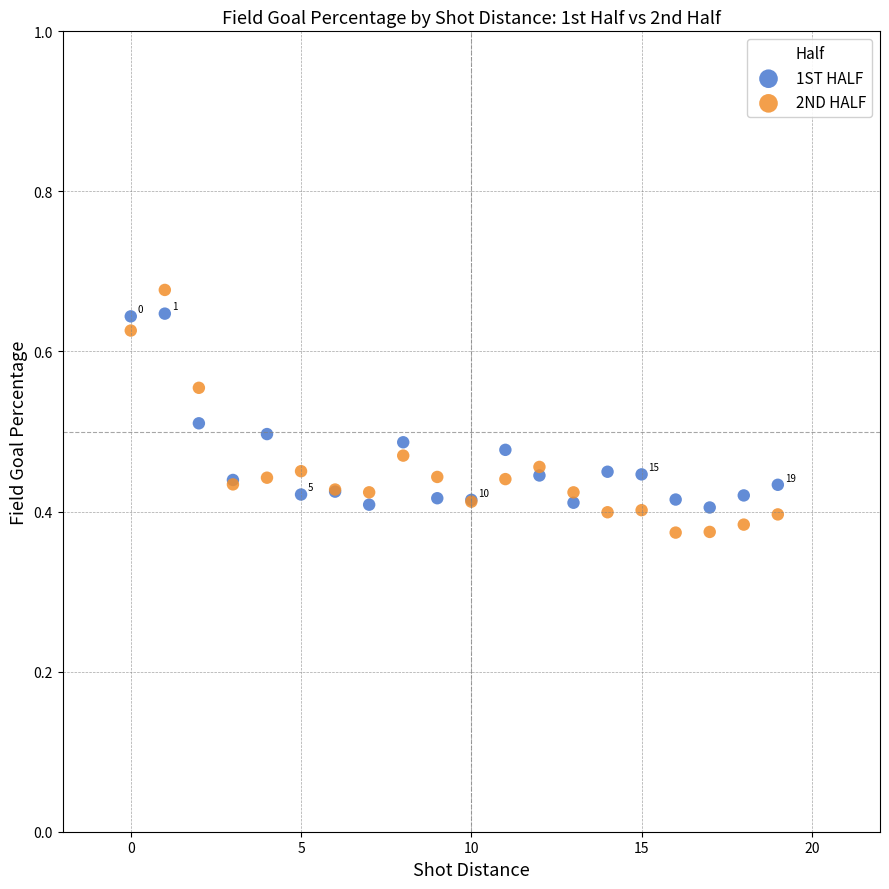

Which series contains the lowest Y value?

2ND HALF